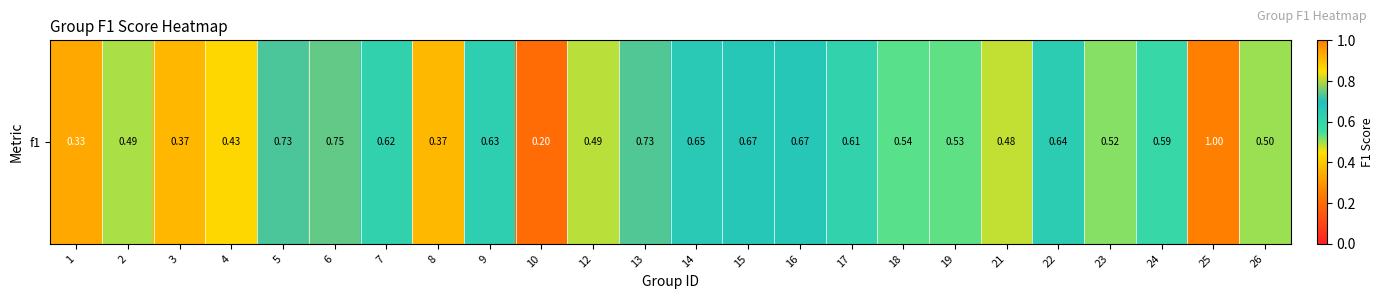

What is the minimum value shown in the chart?

0.2